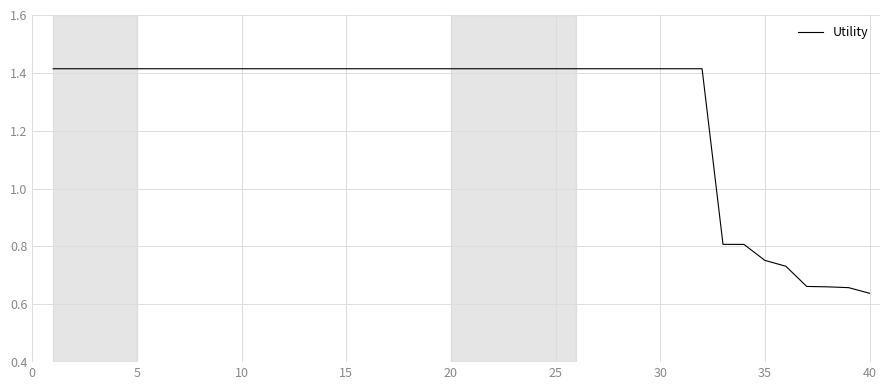

What is the average value?

1.3